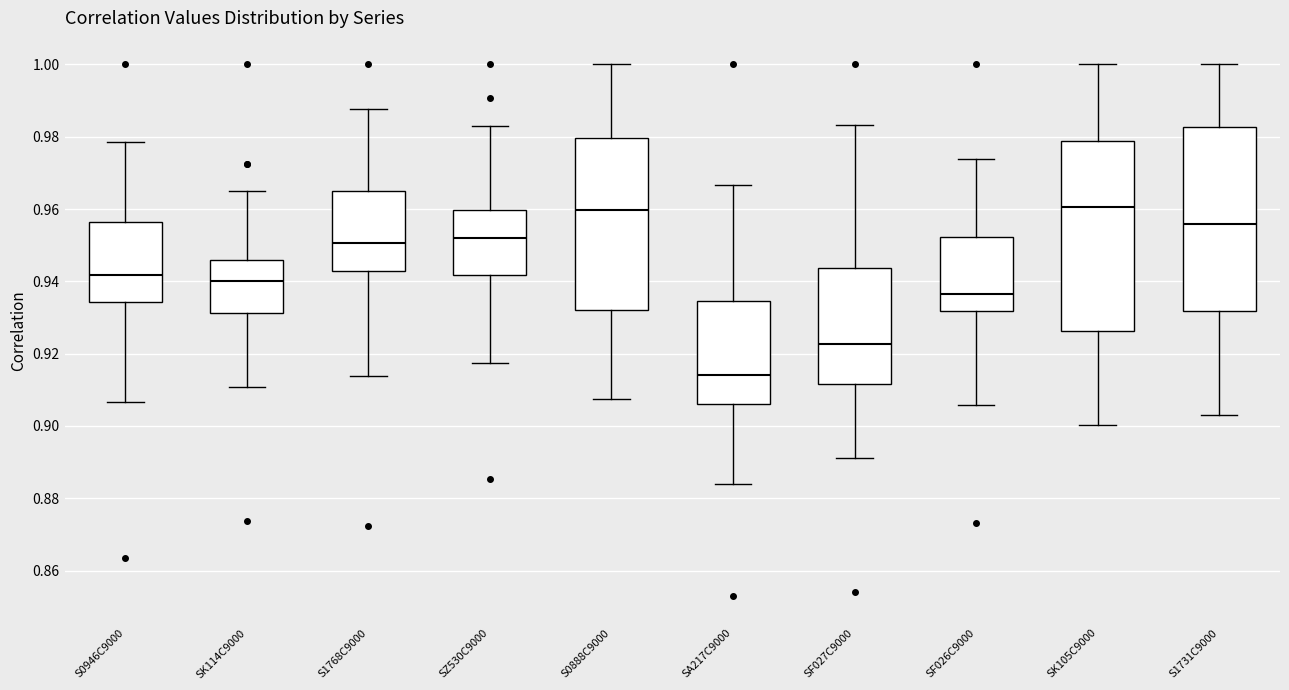

Reading left to right, read every box against the y-axis: the position of its median line, the range the box covers, and the ends of its whiskers. The values are not printed on the chart, so give them approximately, as read against the axis.

S0946C9000: median 0.942, box 0.934 to 0.956, whiskers 0.906 to 0.978
SK114C9000: median 0.940, box 0.932 to 0.946, whiskers 0.910 to 0.966
S1768C9000: median 0.950, box 0.942 to 0.964, whiskers 0.914 to 0.988
SZ530C9000: median 0.952, box 0.942 to 0.960, whiskers 0.918 to 0.984
S0888C9000: median 0.960, box 0.932 to 0.980, whiskers 0.908 to 1.000
SA217C9000: median 0.914, box 0.906 to 0.934, whiskers 0.884 to 0.966
SF027C9000: median 0.922, box 0.912 to 0.944, whiskers 0.892 to 0.984
SF026C9000: median 0.936, box 0.932 to 0.952, whiskers 0.906 to 0.974
SK105C9000: median 0.960, box 0.926 to 0.978, whiskers 0.900 to 1.000
S1731C9000: median 0.956, box 0.932 to 0.982, whiskers 0.904 to 1.000